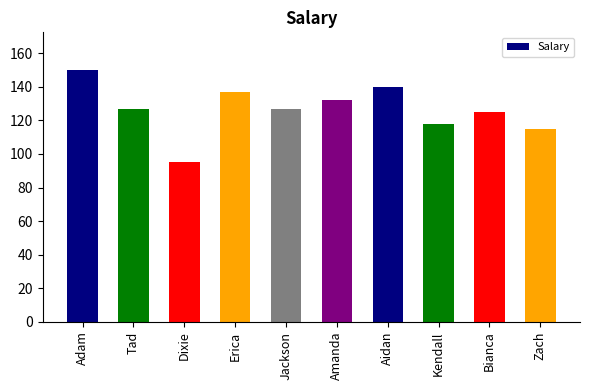

Are the bars horizontal?

No